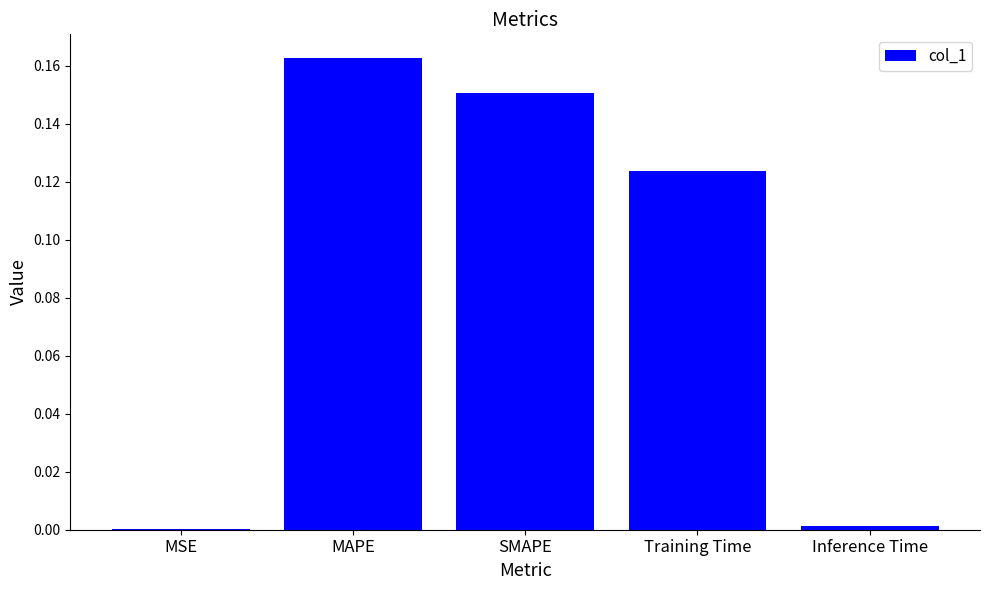

The value at Inference Time is 0.0. True or false?

True